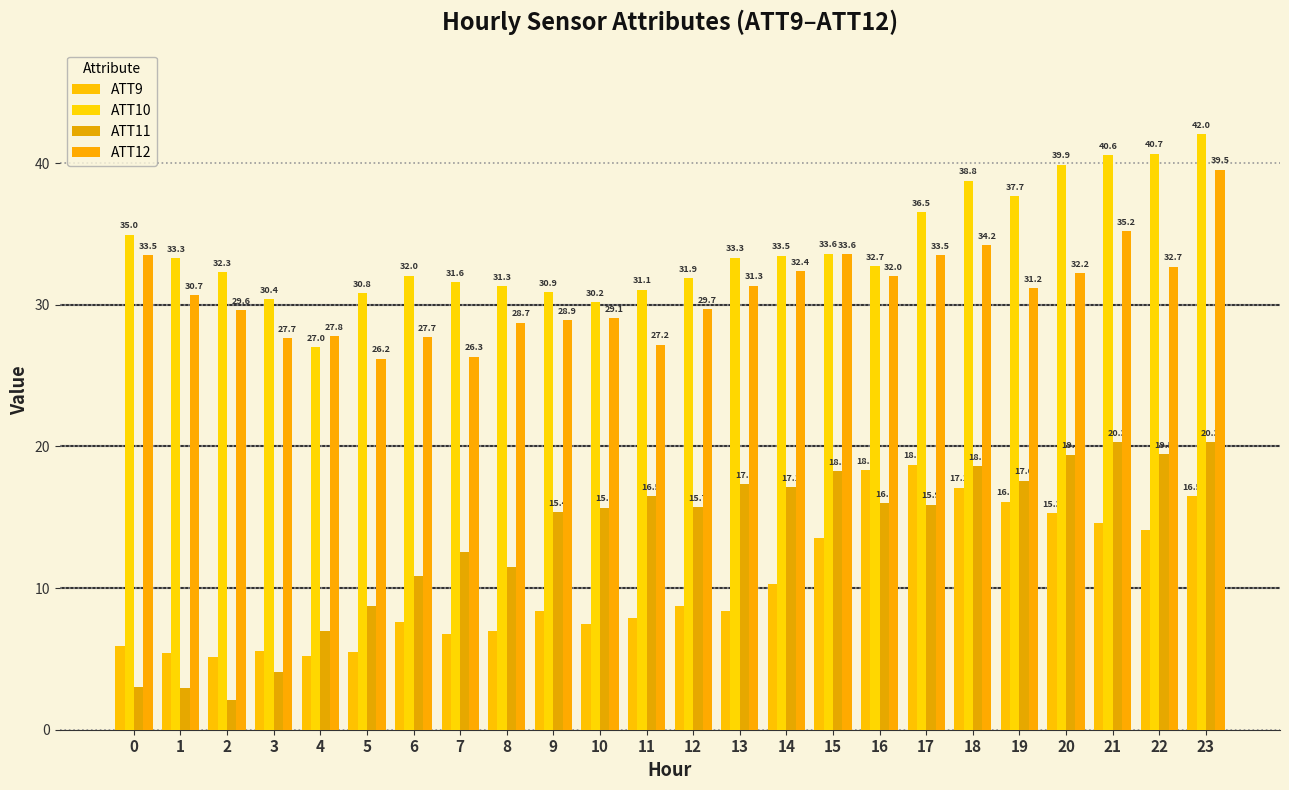

What is the value of the ATT10 bar at the 4th from the left?

30.4